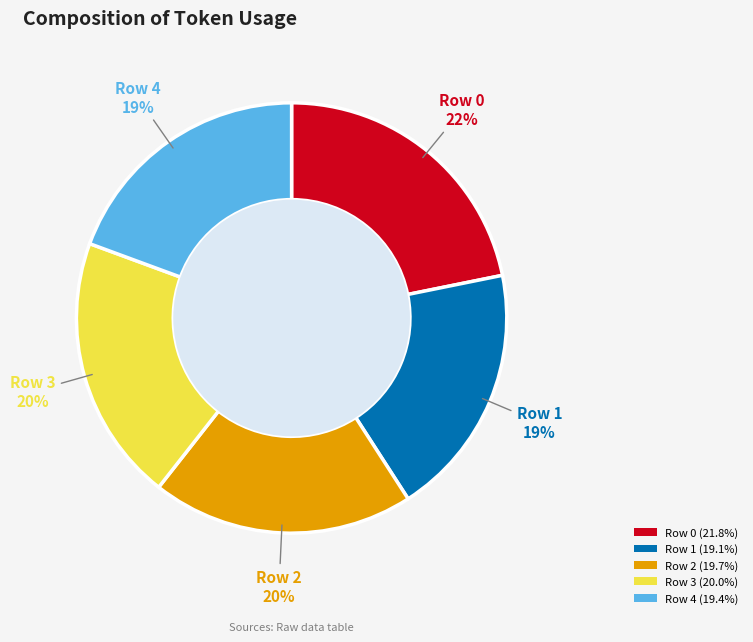

Count the number of slices in the pie.

5